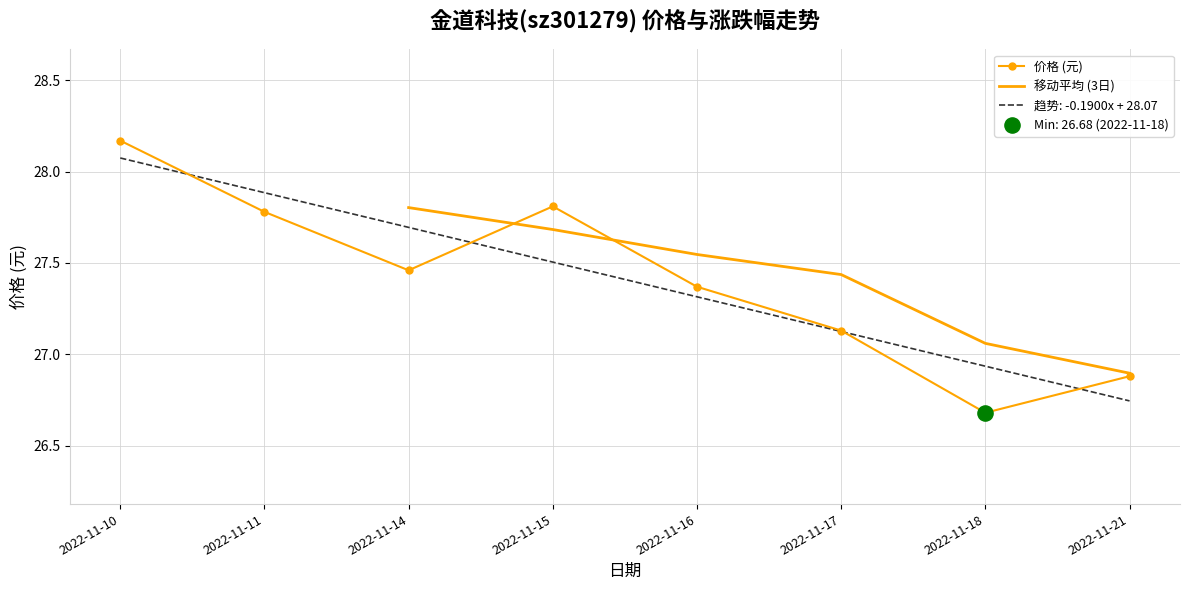

What is the total value across all series at 2022-11-17?

54.6